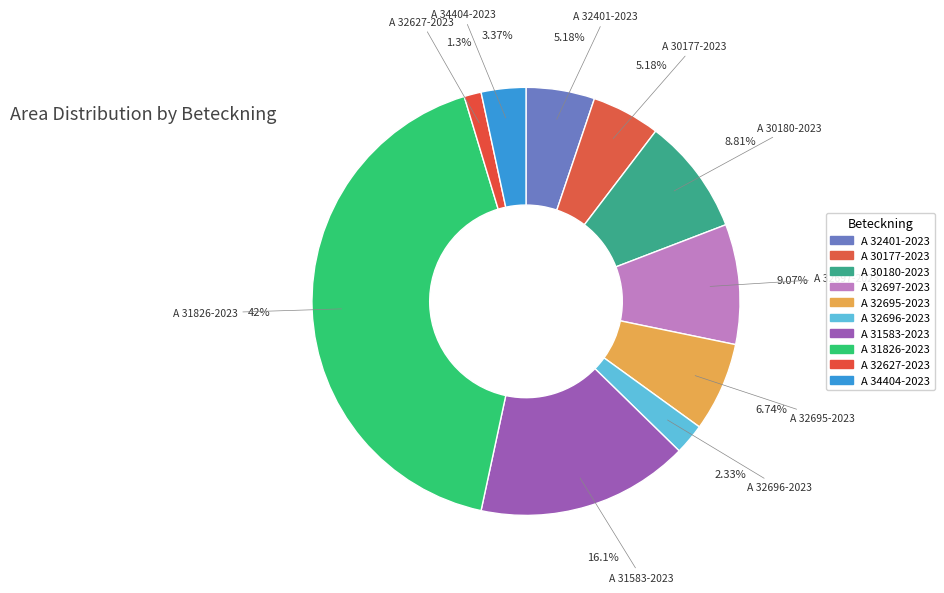

Which slice is the largest?

A 31826-2023